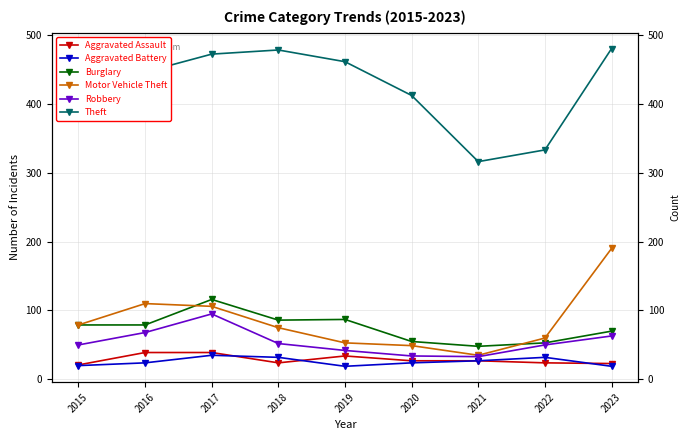

What are all the series names shown in the legend?

Aggravated Assault, Aggravated Battery, Burglary, Motor Vehicle Theft, Robbery, Theft